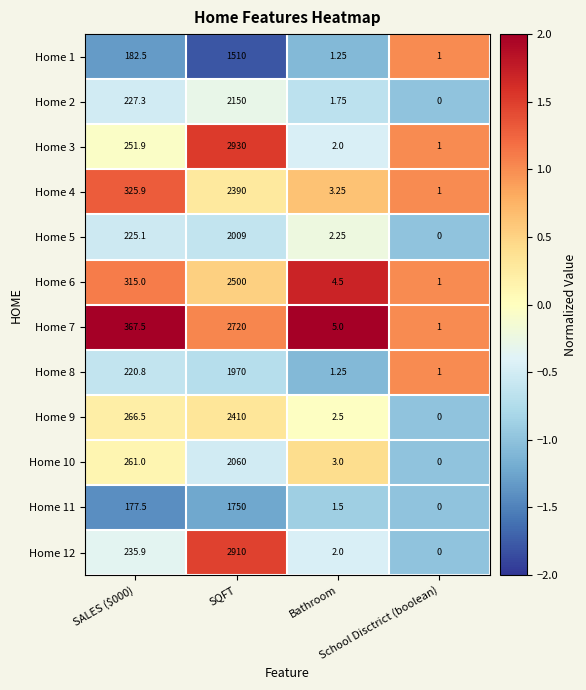

How many data points in Home 5 are above 225?

2